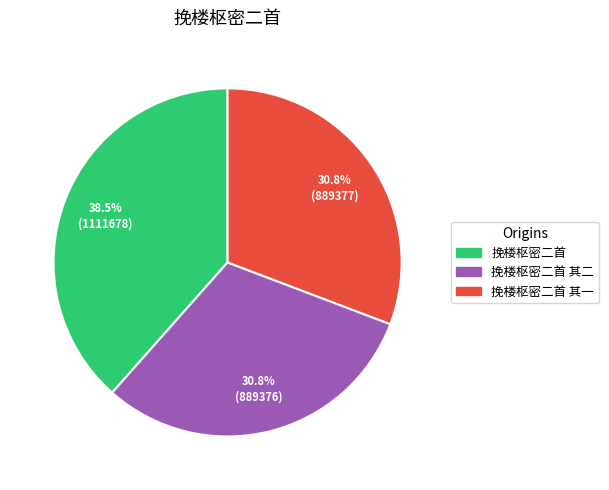

Is there any slice that represents more than half of the pie?

No